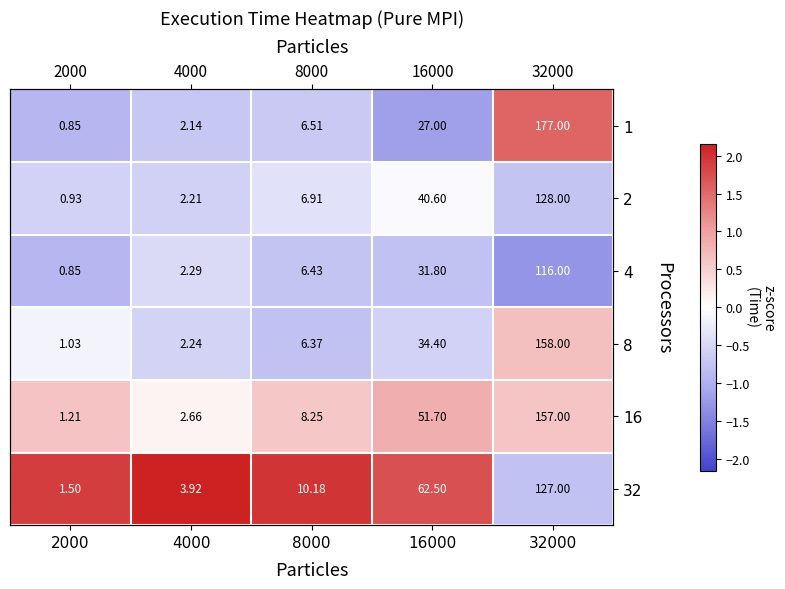

Is the value of 4 at 4000 greater than the value of 16 at 4000?

No